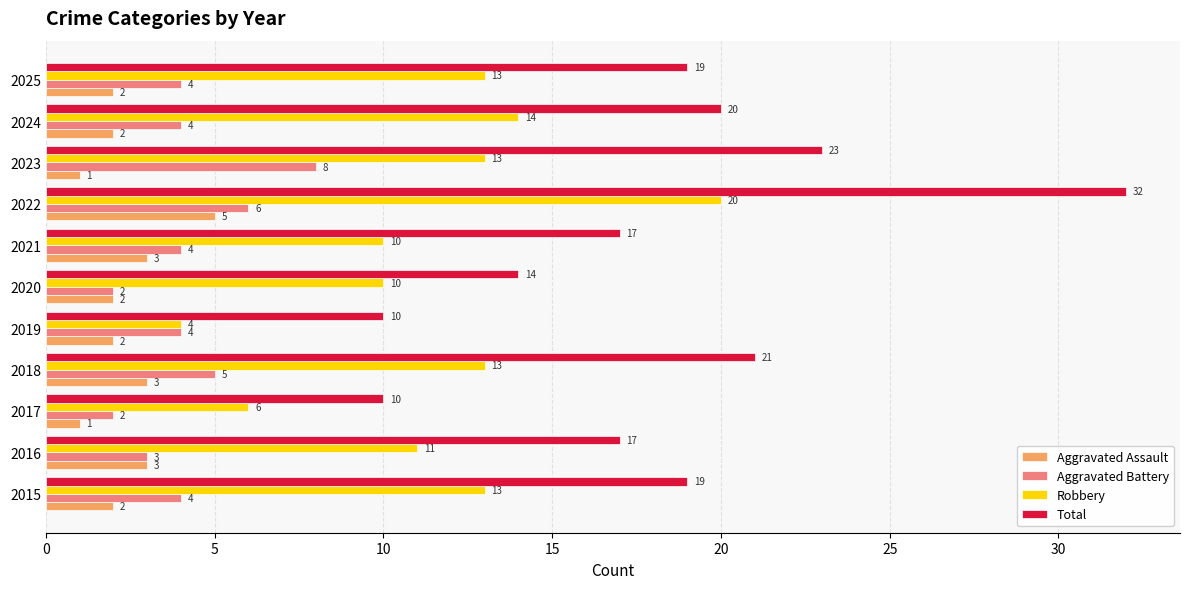

At which category is the sum across all series the highest?

2022